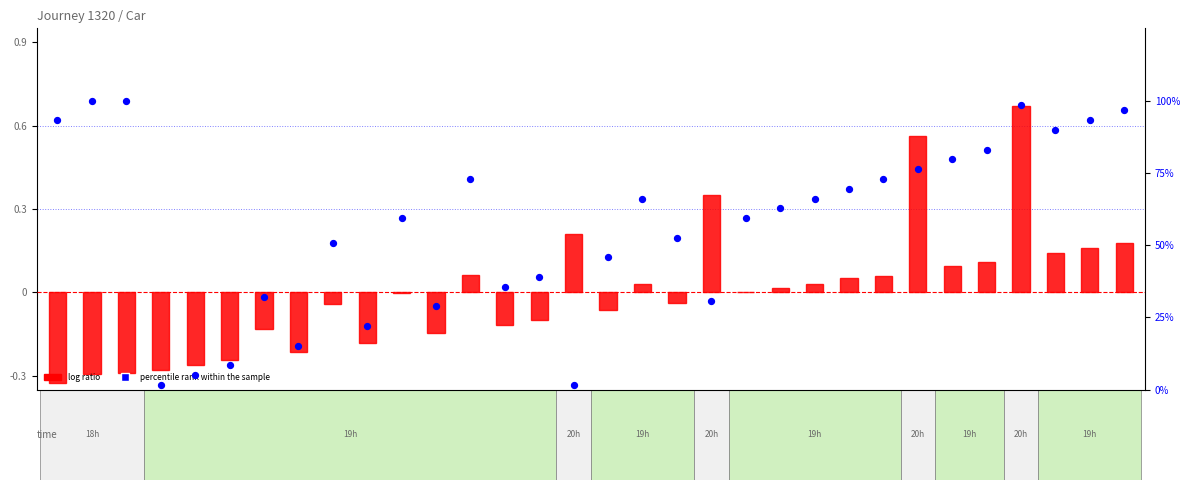

Which series contains the highest Y value?

percentile rank within the sample